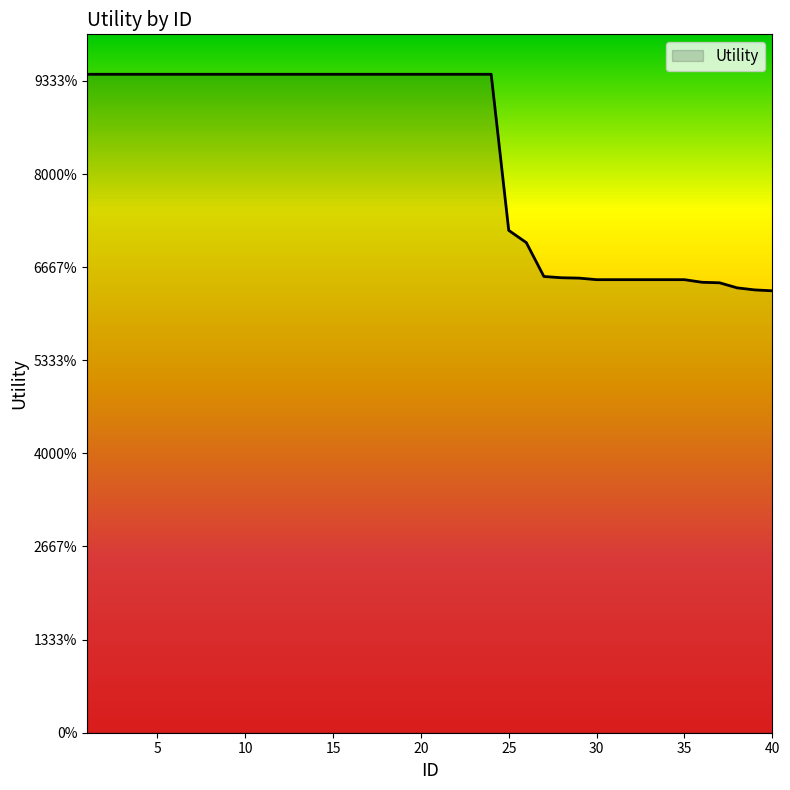

Does the chart have visible grid lines?

No